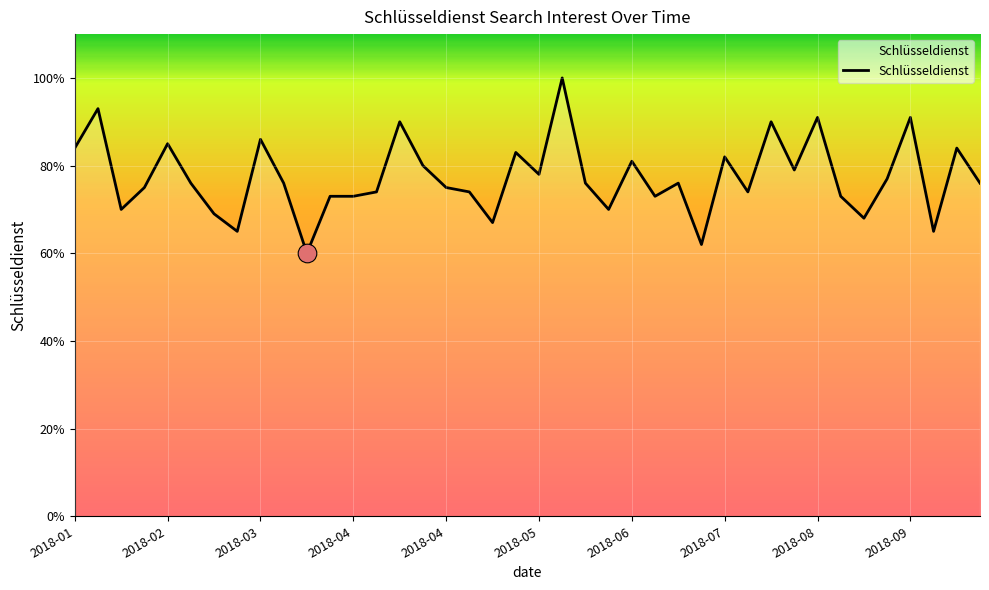

What is the minimum value shown in the chart?

60